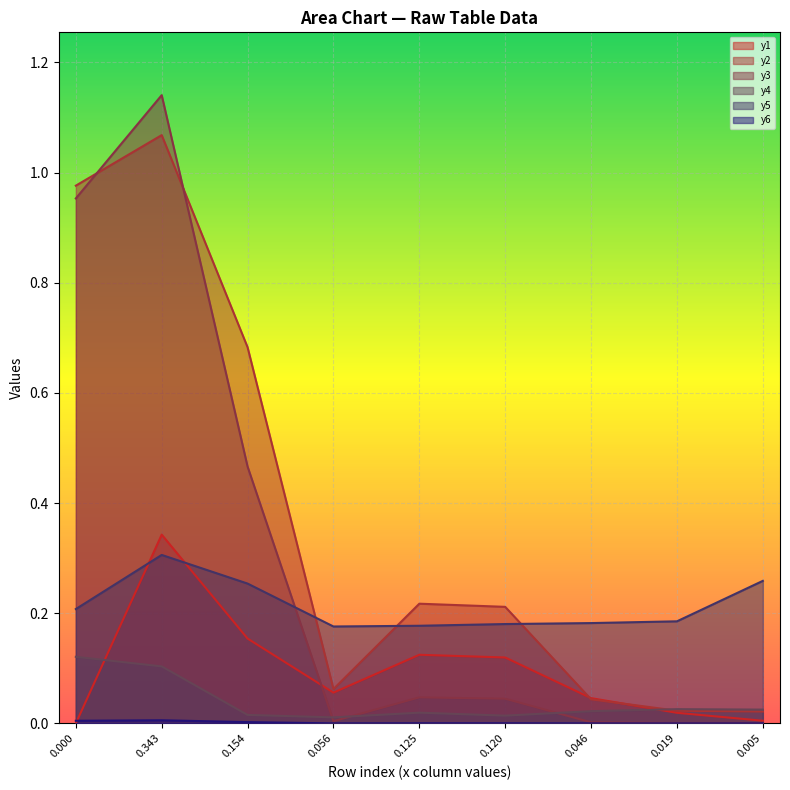

How many lines are shown in the chart?

6